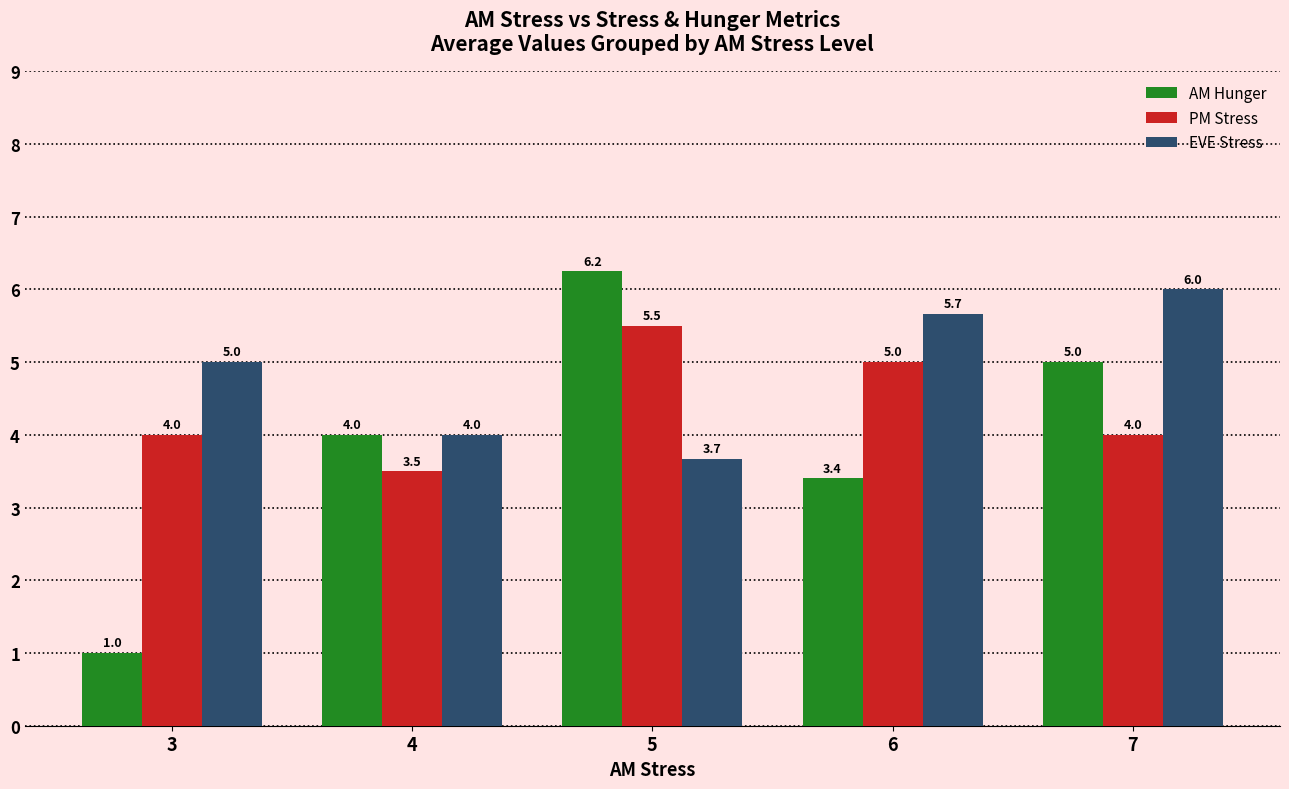

The value of AM Hunger at 5 is 3.1. True or false?

False